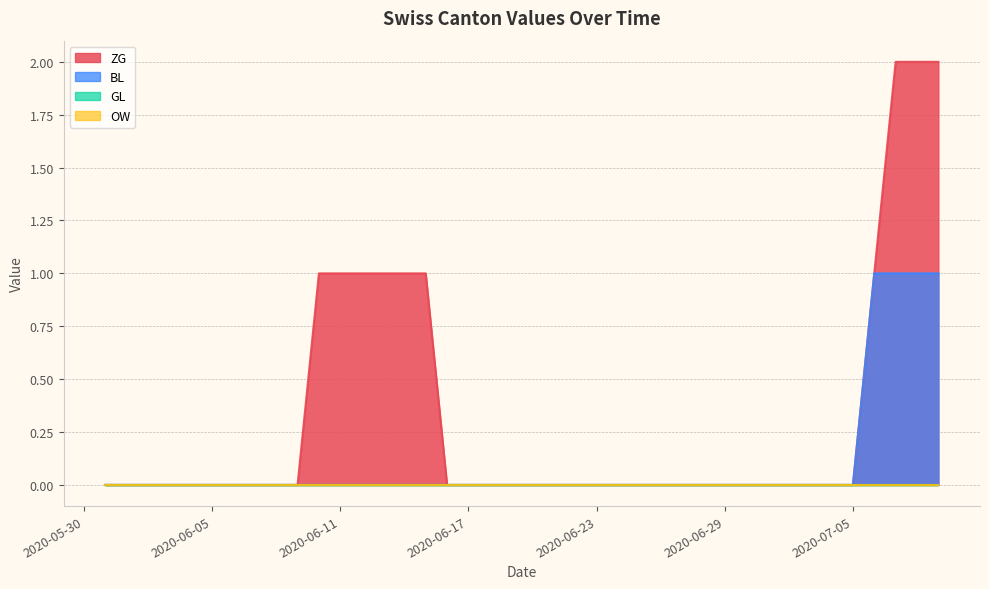

Does the chart have visible grid lines?

Yes